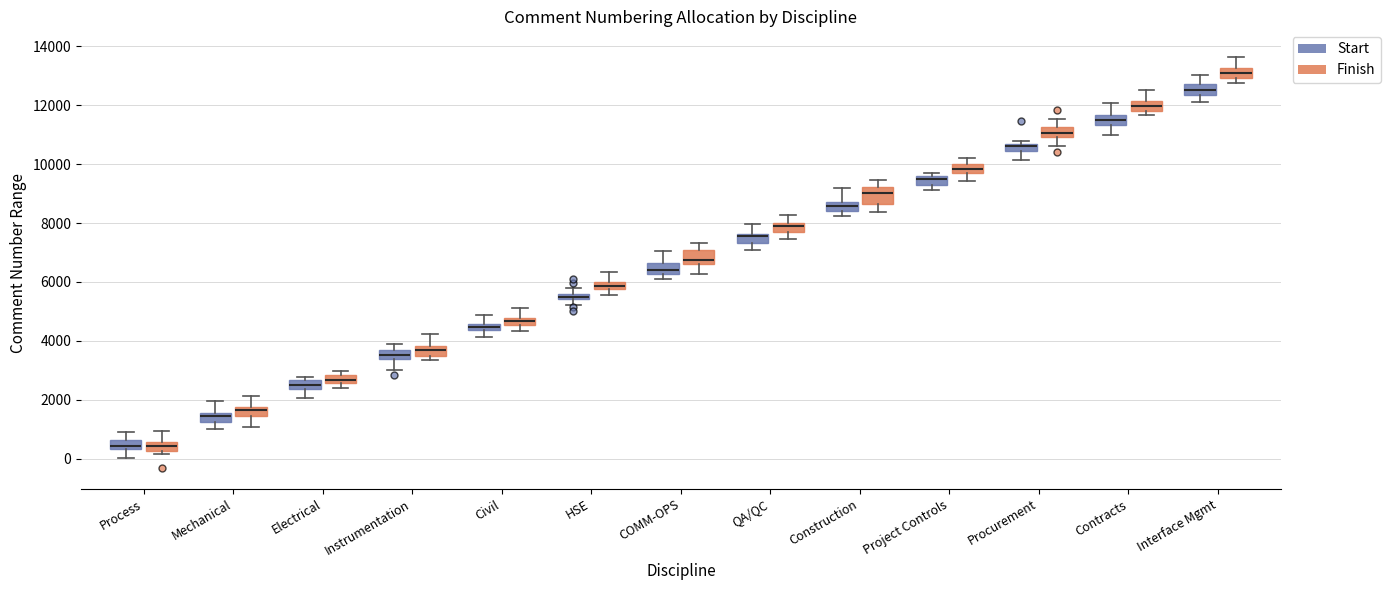

Where is the lower edge of the box for Electrical (Finish) on the y-axis? The values are not printed on the chart, so give them approximately, as read against the axis.

2600